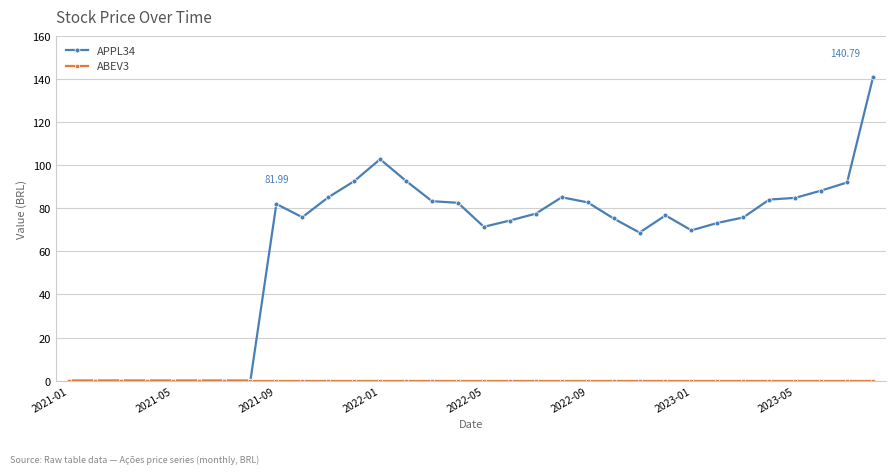

Which series has the largest total across all categories?

APPL34